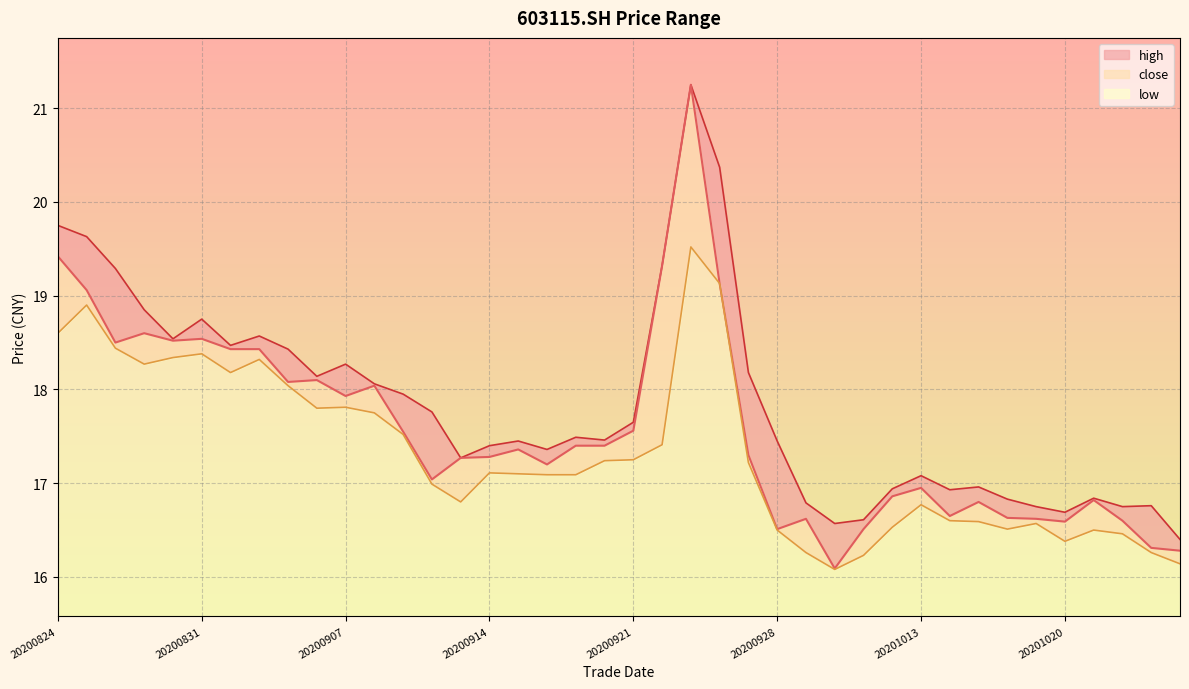

What is the total value across all series at 20201022?

49.8